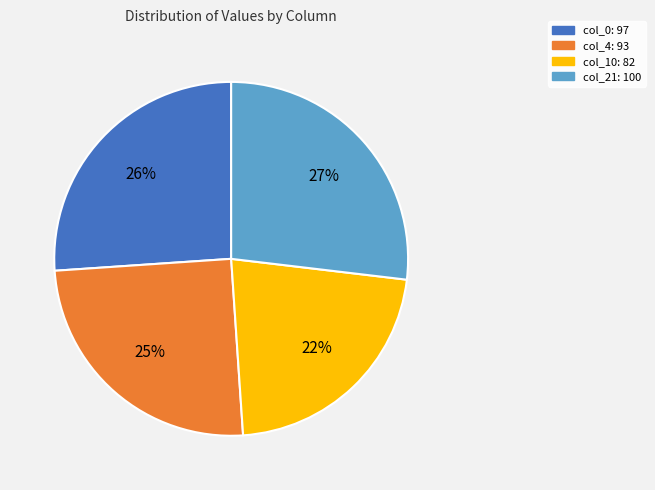

To the nearest percent, what is the average slice percentage?

25%